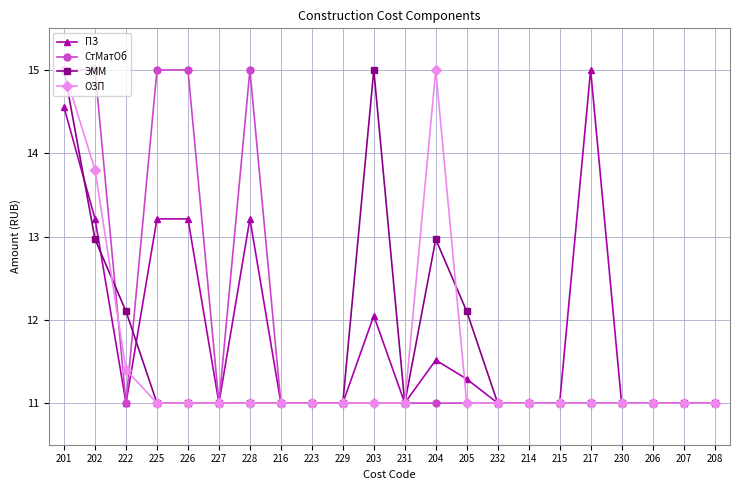

What is the minimum value shown in the chart?

11.0